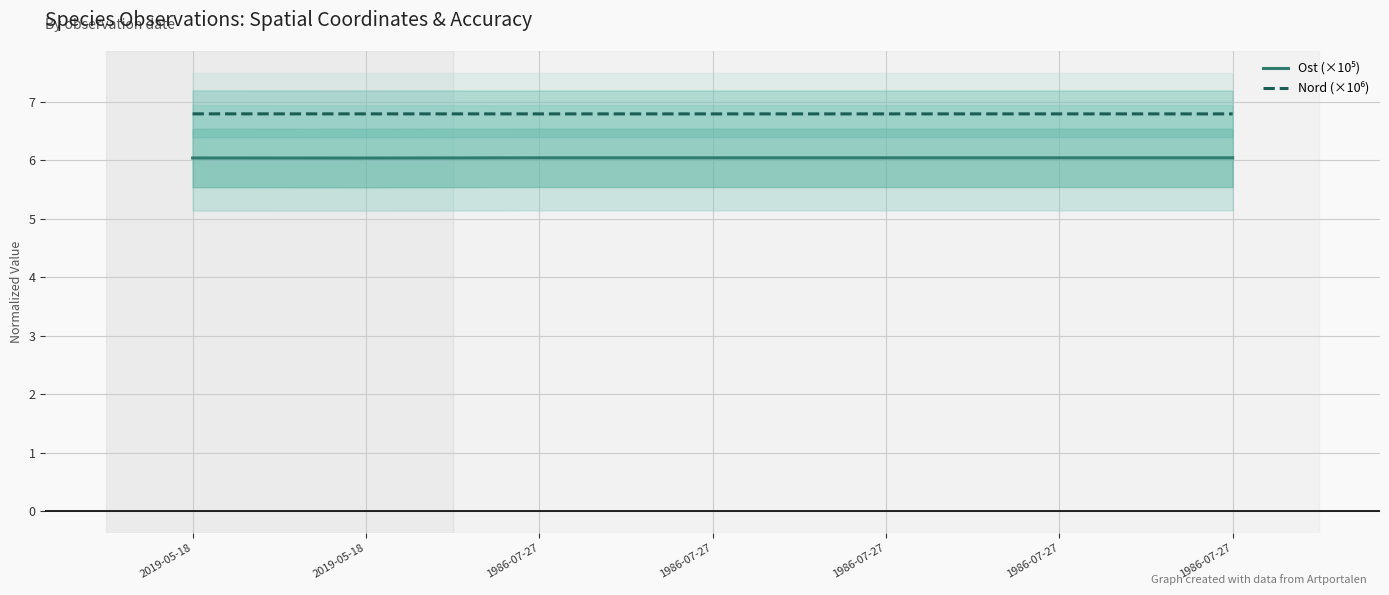

True or false: Nord (×10⁶) and Ost (×10⁵) intersect in this chart.

False